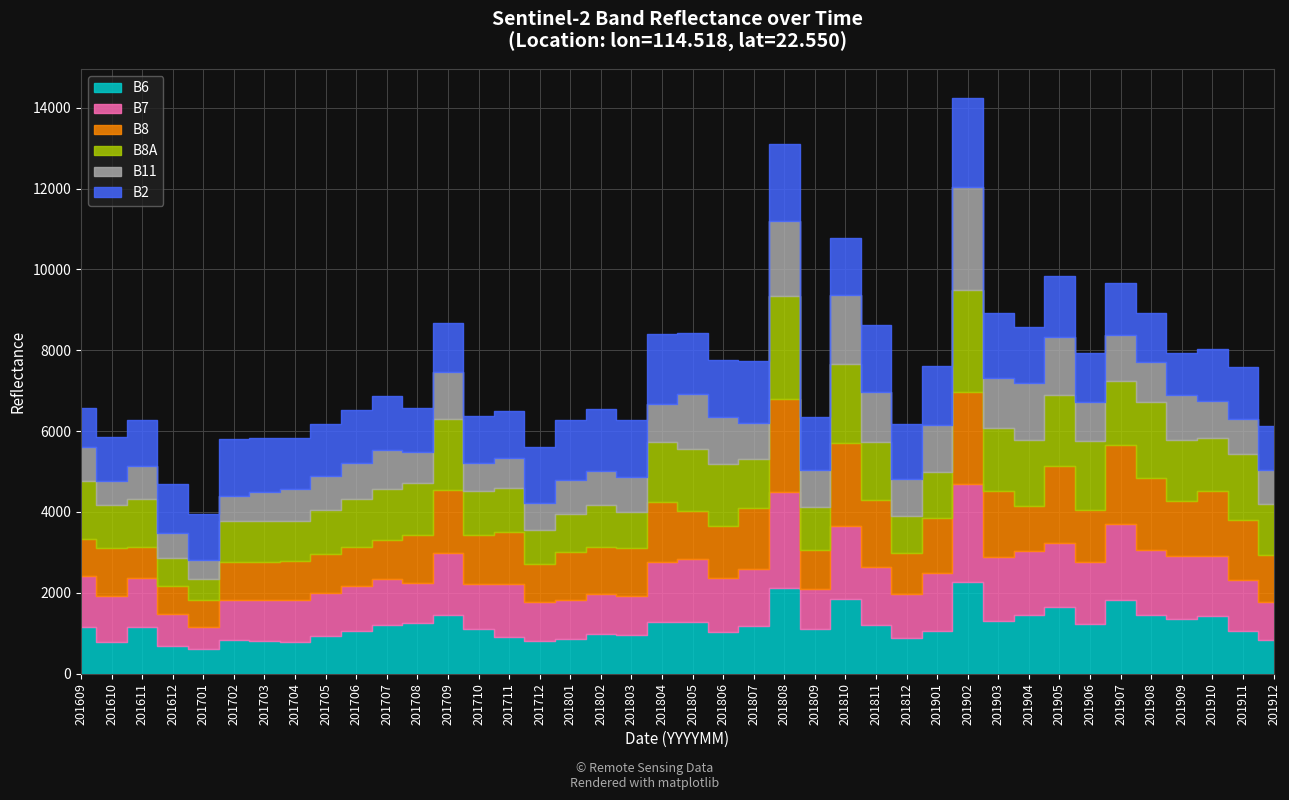

The value of B8 at 201710 is 1793. True or false?

False